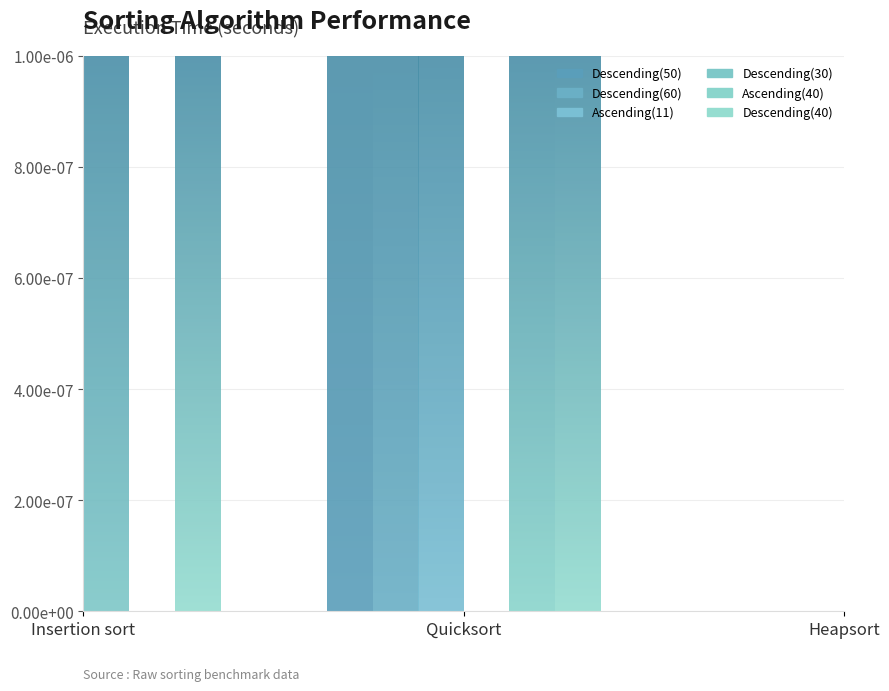

How many bars are there in total?

18